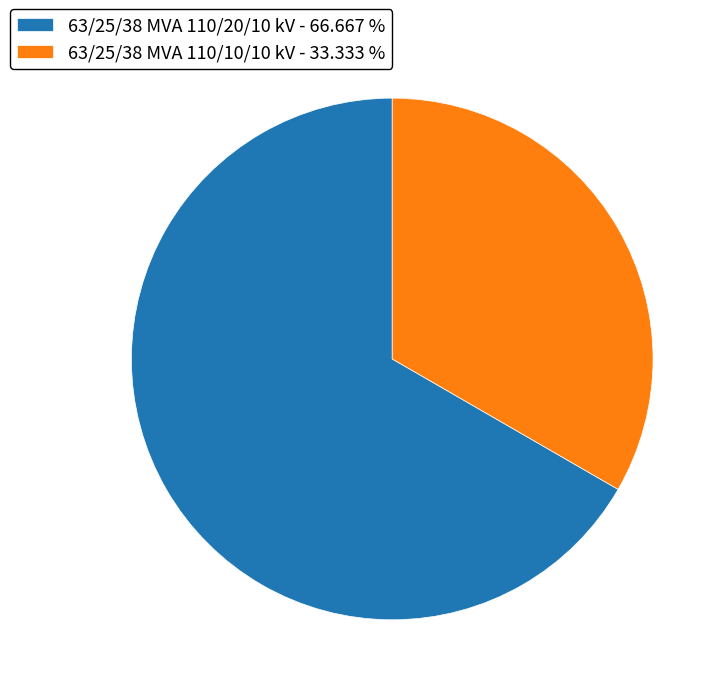

The 63/25/38 MVA 110/20/10 kV slice represents 76% of the pie. True or false?

False